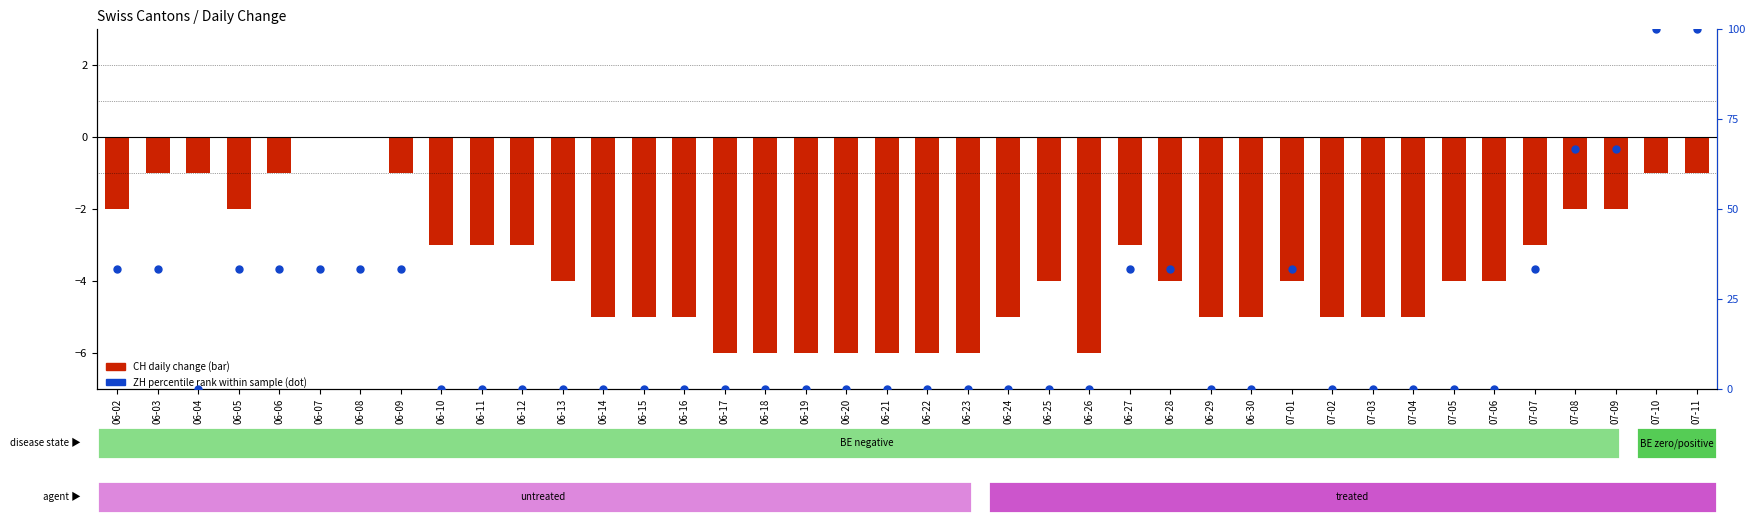

Which series contains the highest Y value?

ZH (percentile rank)